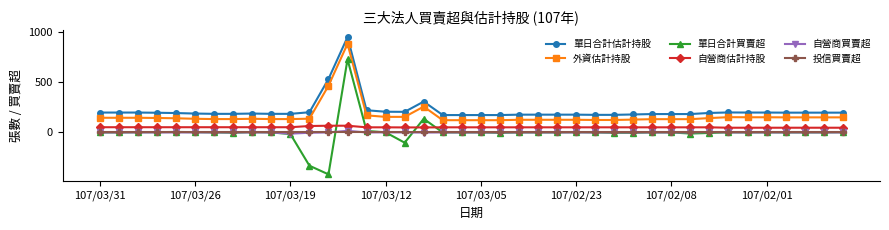

Which series has the widest spread of values?

單日合計買賣超